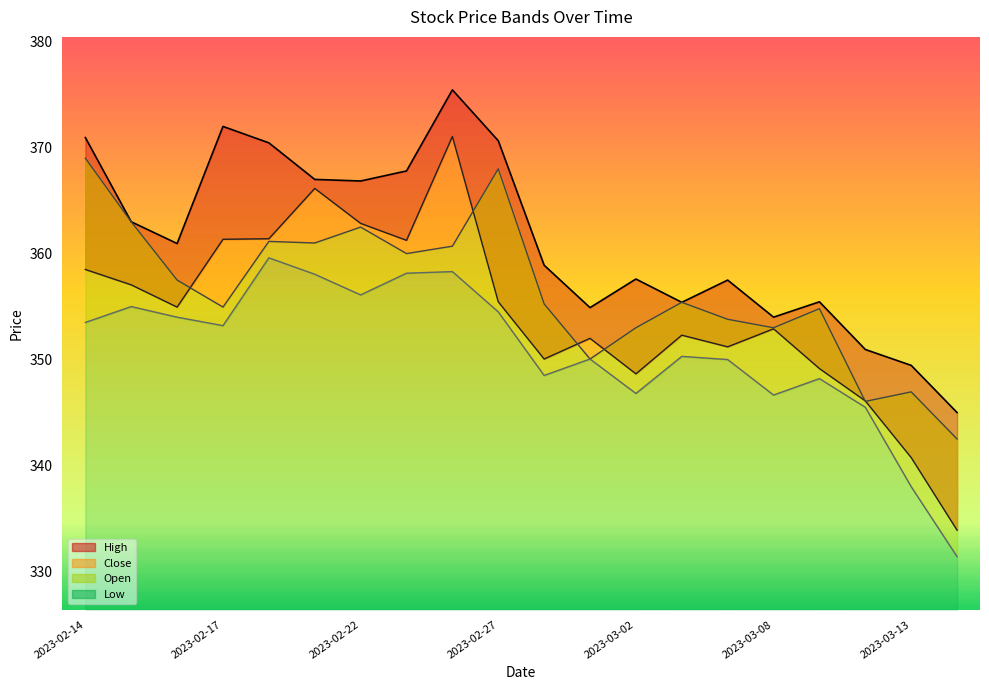

True or false: Close has more than 1 points higher than both neighbors.

True